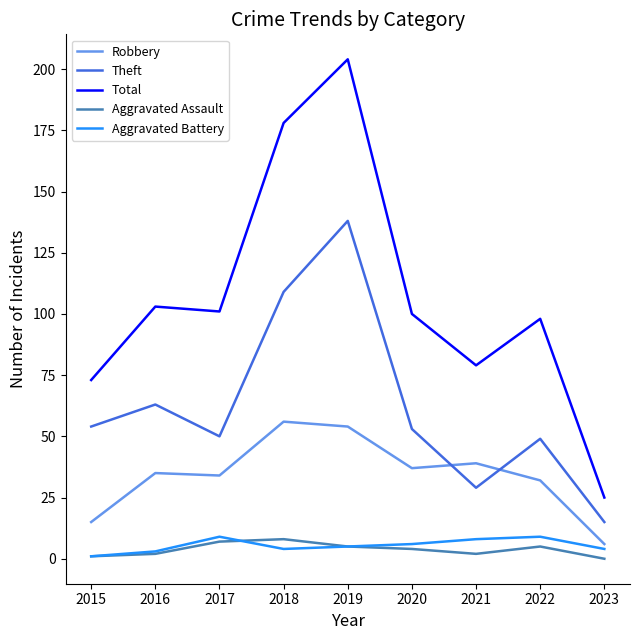

True or false: Theft and Aggravated Battery cross at least once.

False